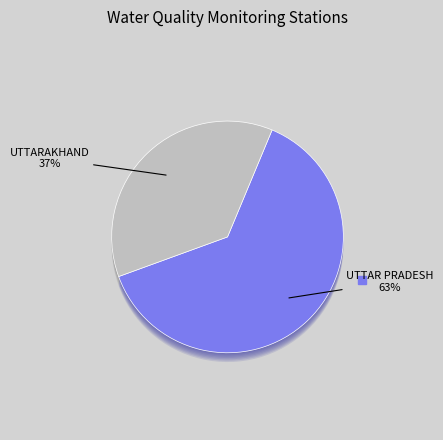

How many segments does this pie chart have?

2